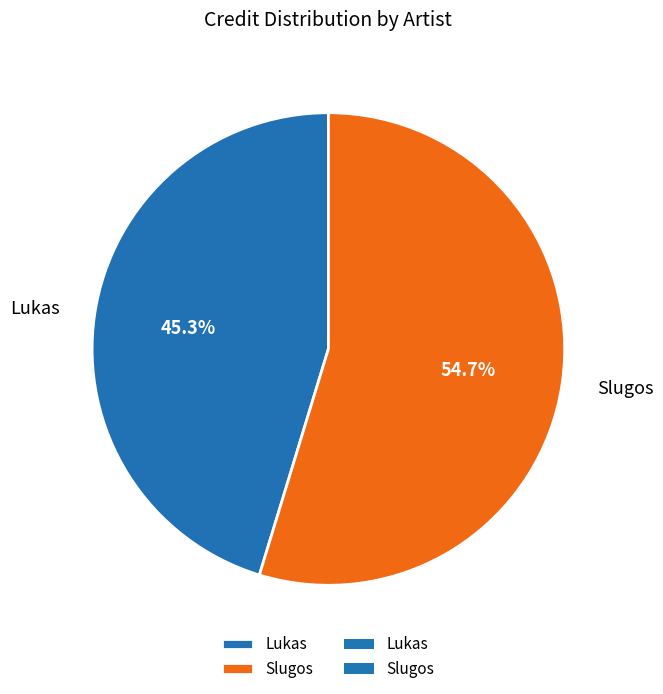

Rank the categories by value from highest to lowest.

Slugos, Lukas